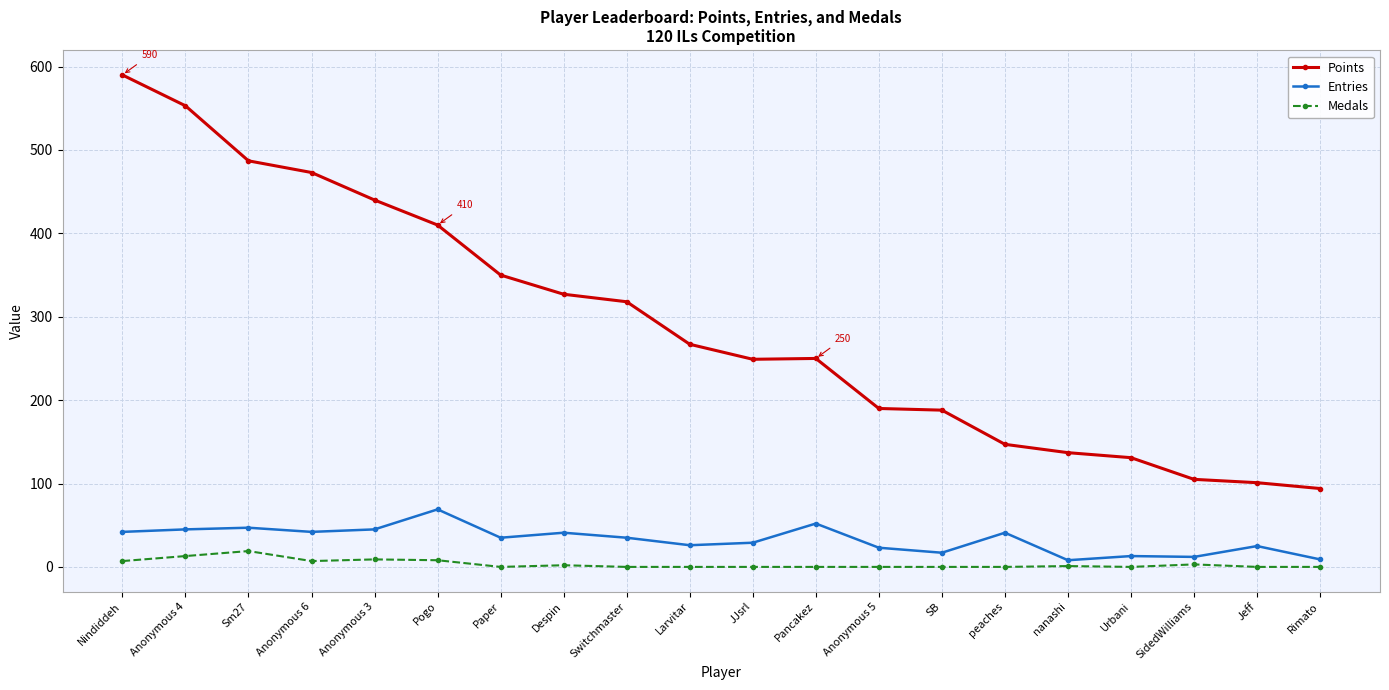

The value of Entries at Anonymous 4 is 72. True or false?

False